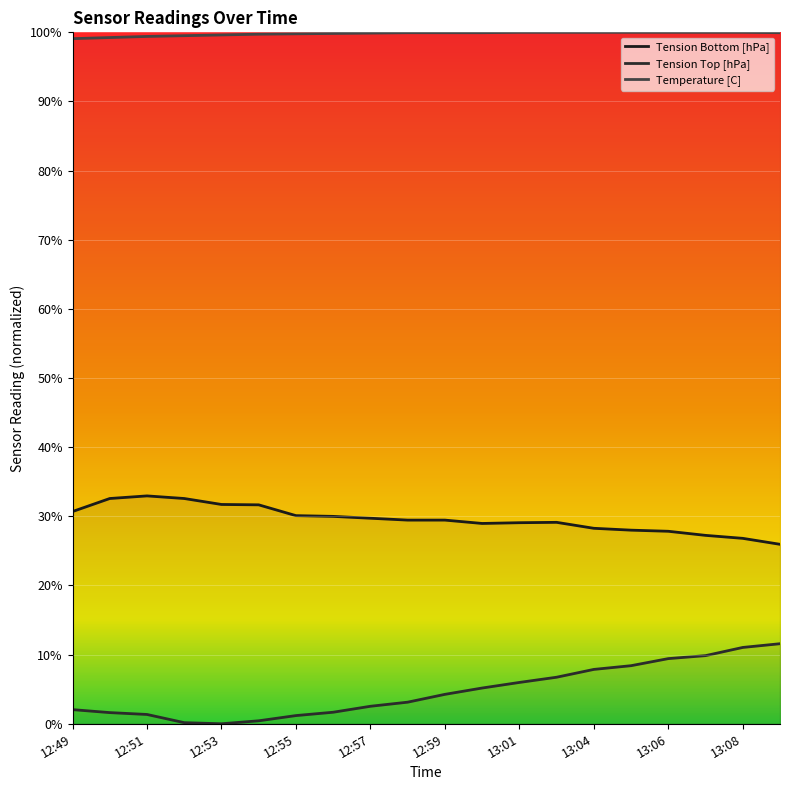

List the labels in order of Tension Top [hPa] value, smallest first.

12:53, 12:52, 12:54, 12:55, 12:51, 12:50, 12:56, 12:49, 12:57, 12:58, 12:59, 13:00, 13:01, 13:02, 13:04, 13:05, 13:06, 13:07, 13:08, 13:09